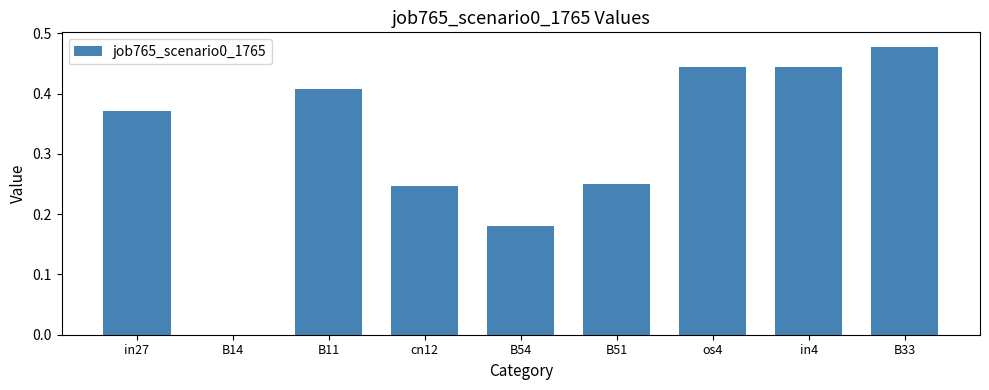

Between B54 and in27, which is larger?

in27